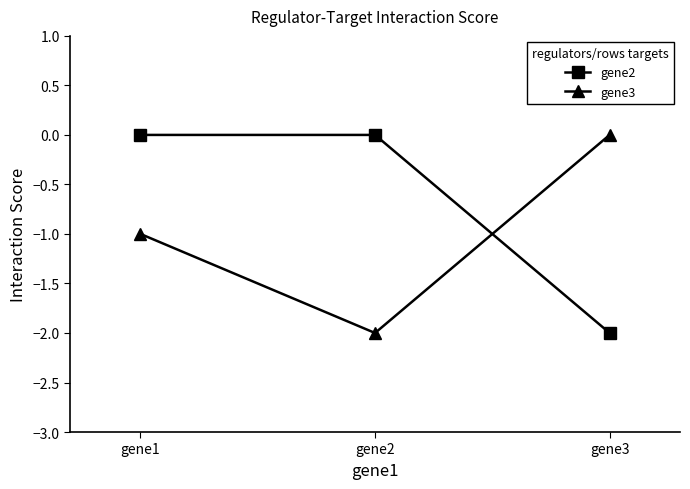

At which label is gene2 closest to -1?

gene1